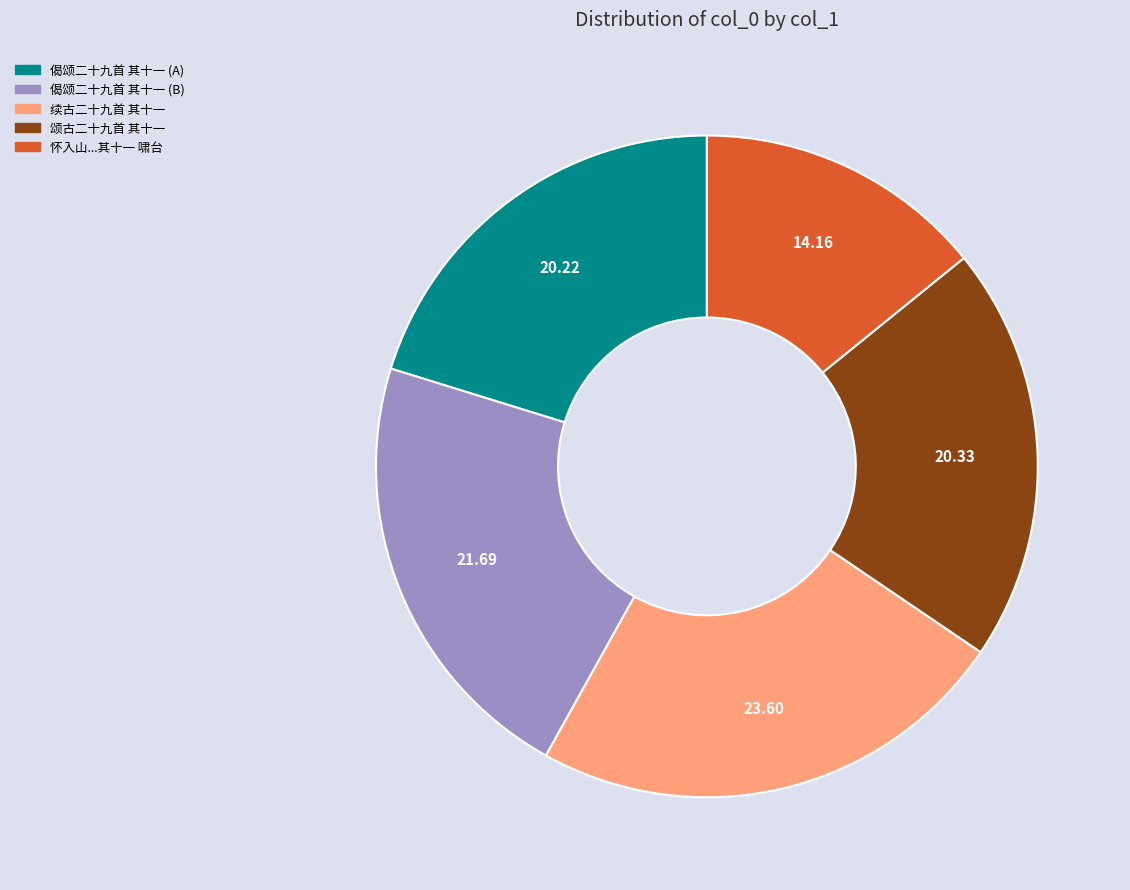

Is there any slice that represents more than half of the pie?

No